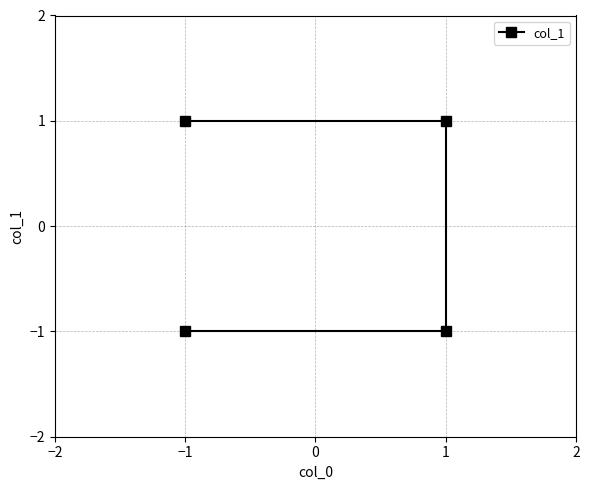

What is the ratio of the value at 1 to the value at −1?

1.0